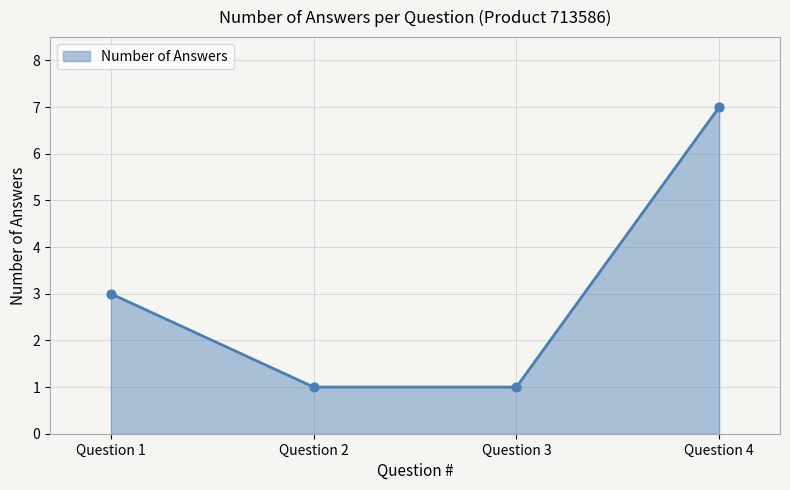

What is the change in value from Question 1 to Question 4?

+4